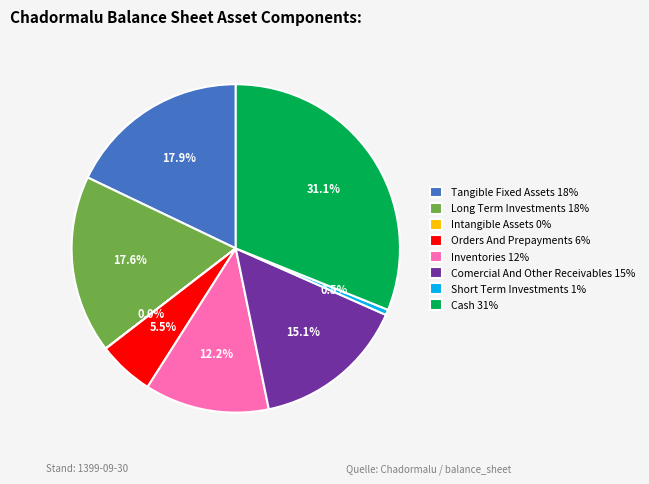

Does Comercial And Other Receivables 15% represent more than half of the total?

No